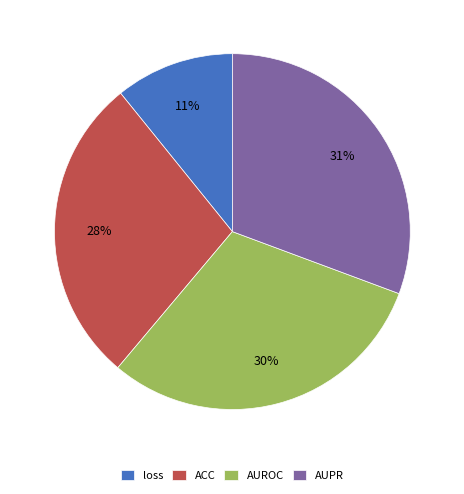

Do AUROC and loss together represent more than half of the pie?

No